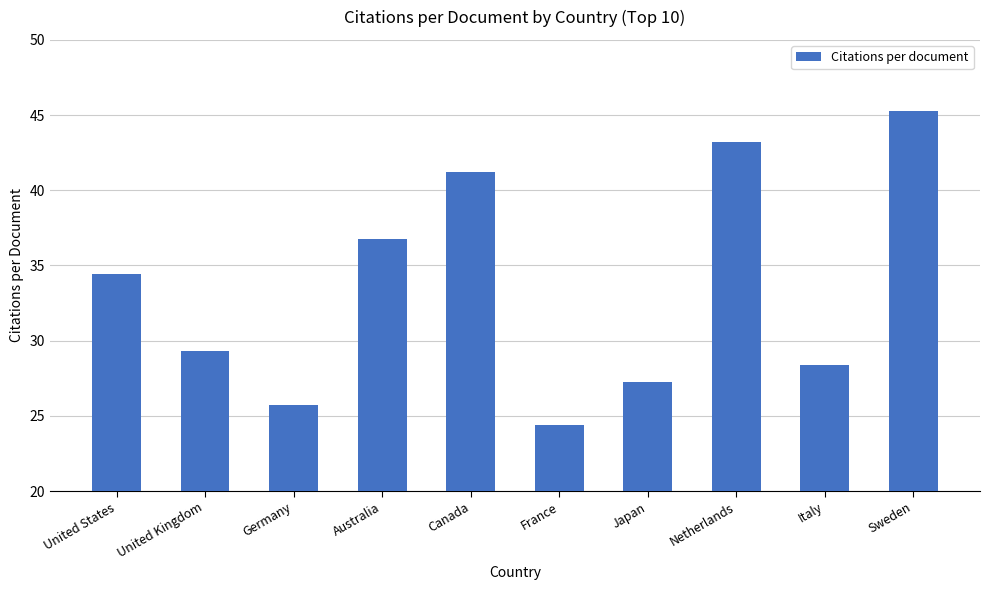

Is it true that the value at Italy is 10.9?

False